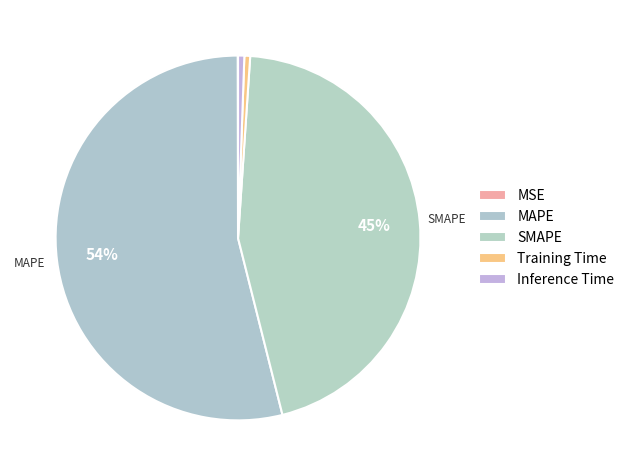

To the nearest percent, what portion does Inference Time represent?

1%